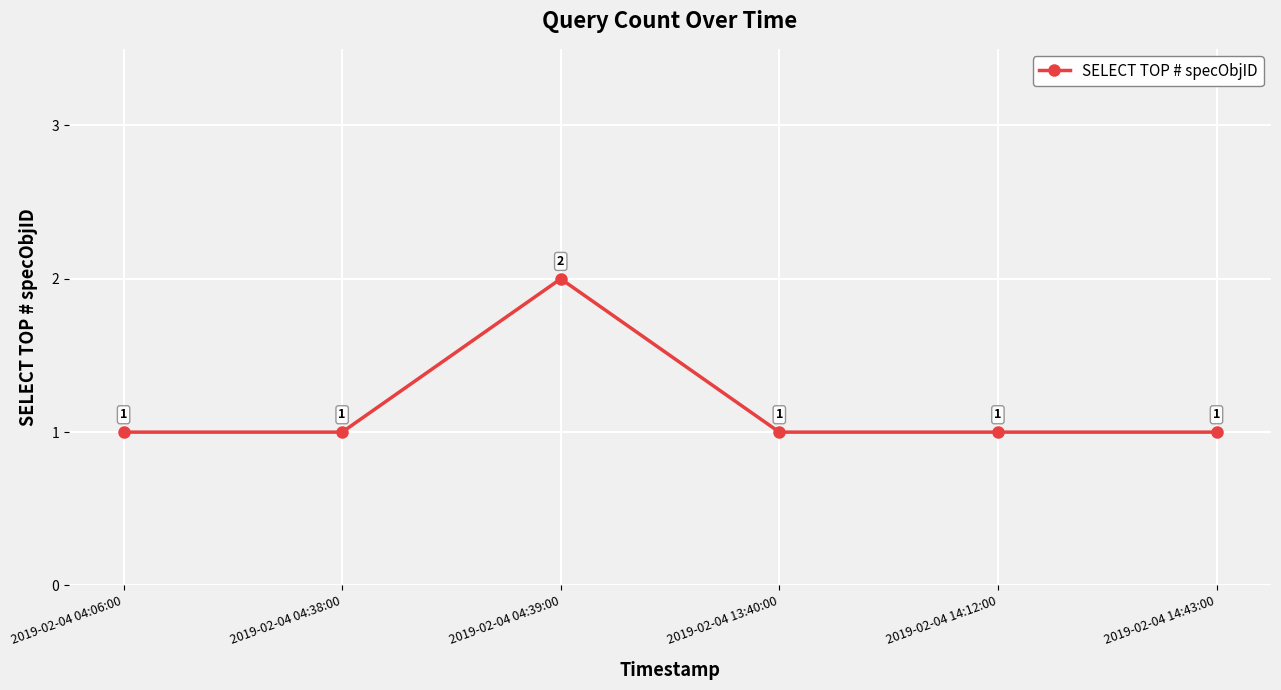

How many interior local peaks (higher than both neighbors) does the data have?

1